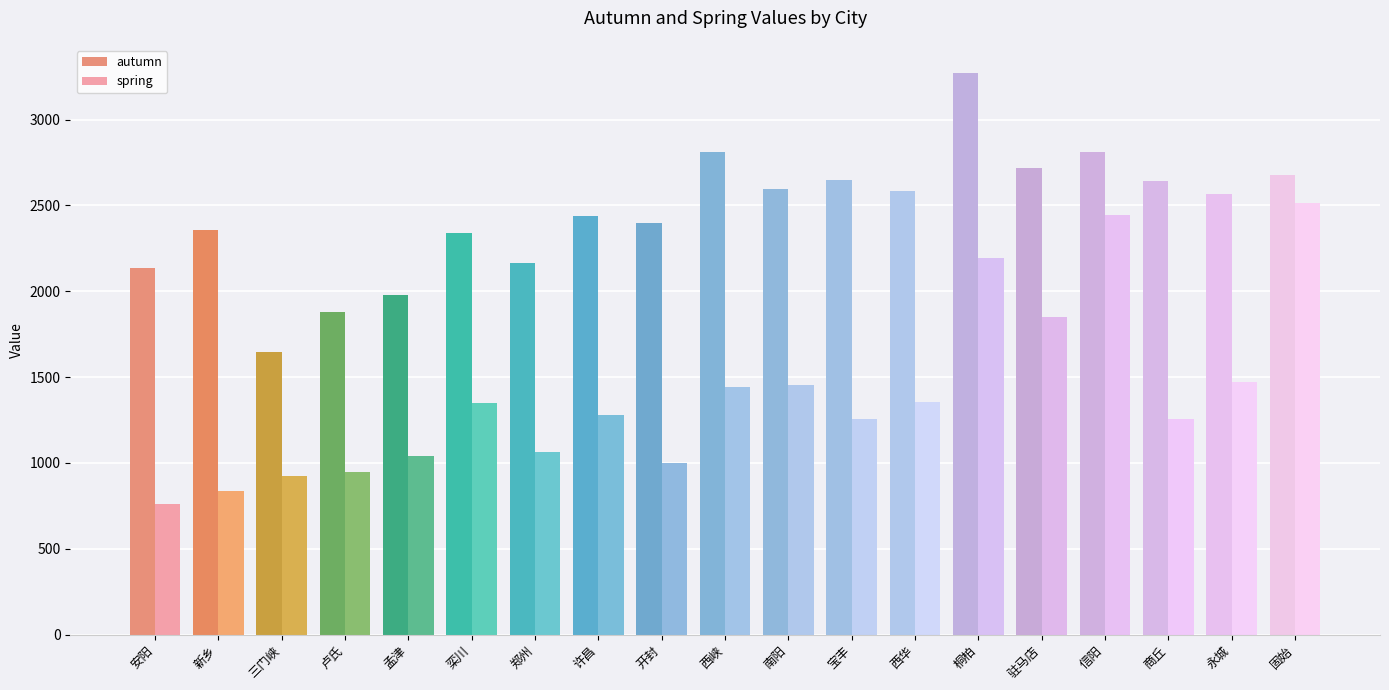

Is it true that autumn equals 1444.4 at 驻马店?

False